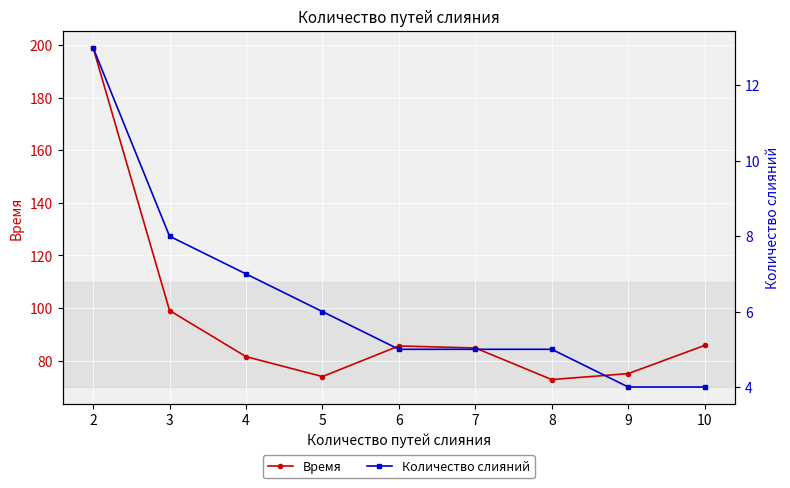

Where is Количество слияний nearest to the value 8?

3